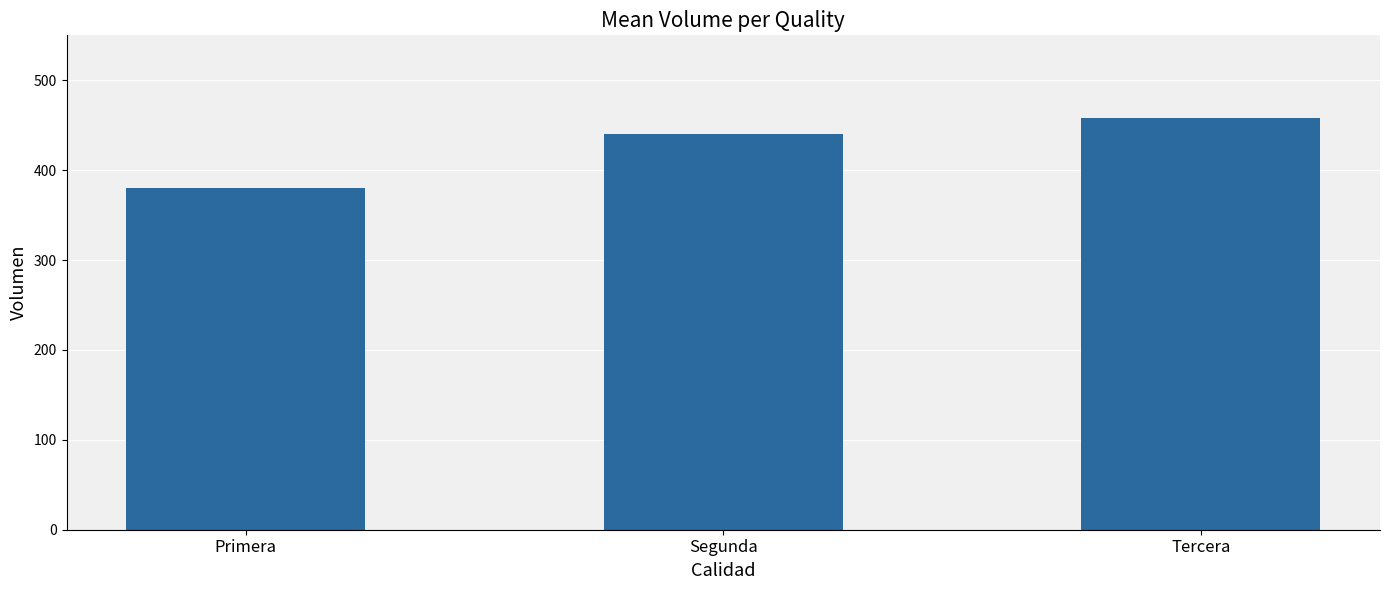

Does the chart contain stacked bars?

No